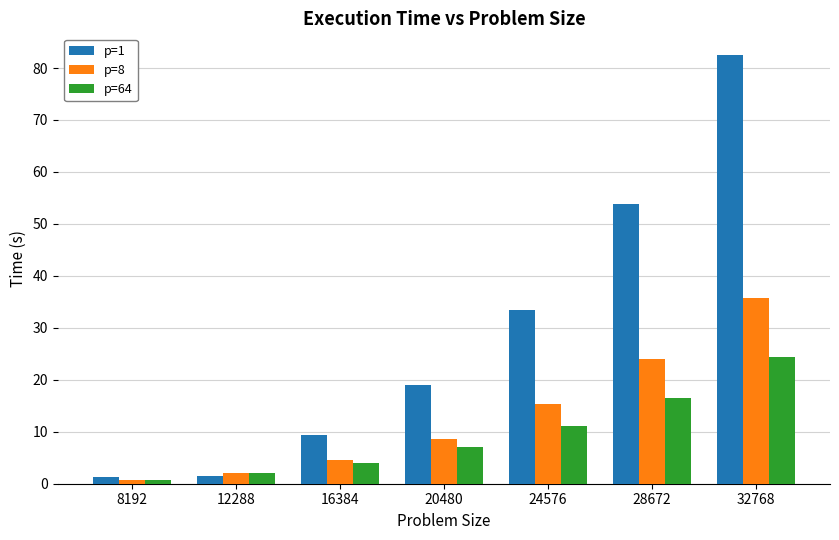

List the series in order of their overall mean, highest first.

p=1, p=8, p=64